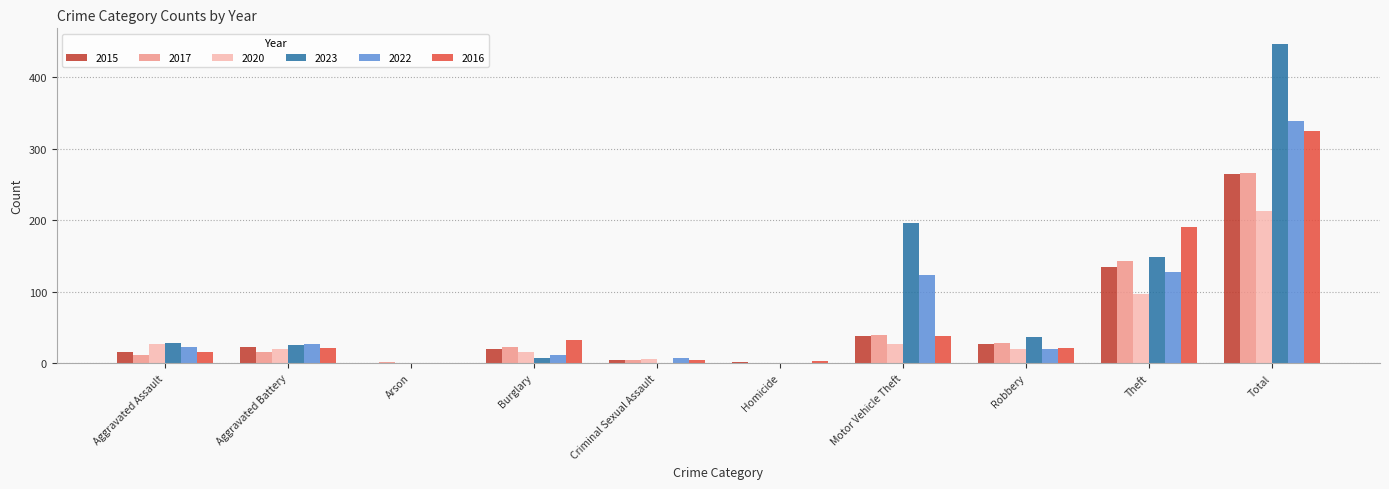

How many groups of bars are there?

10